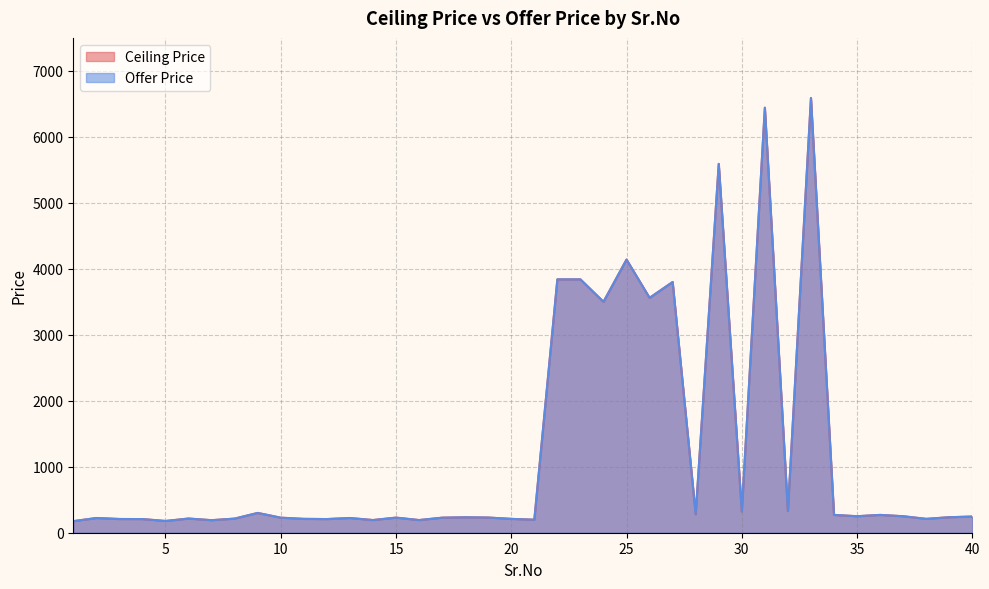

What is the minimum value shown in the chart?

175.0